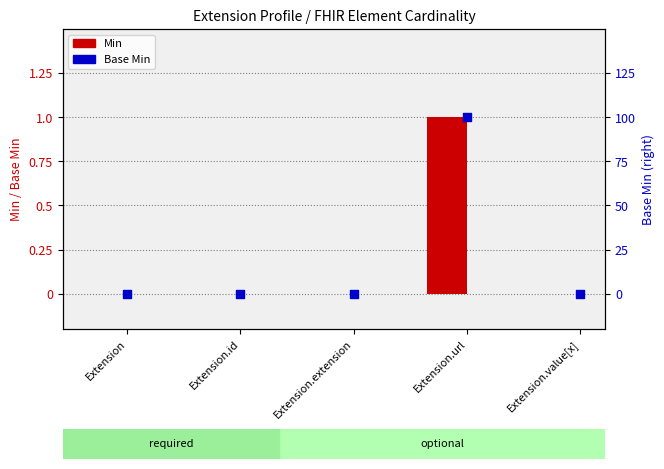

Is the value of Base Min at Extension greater than the value of Min at Extension?

No